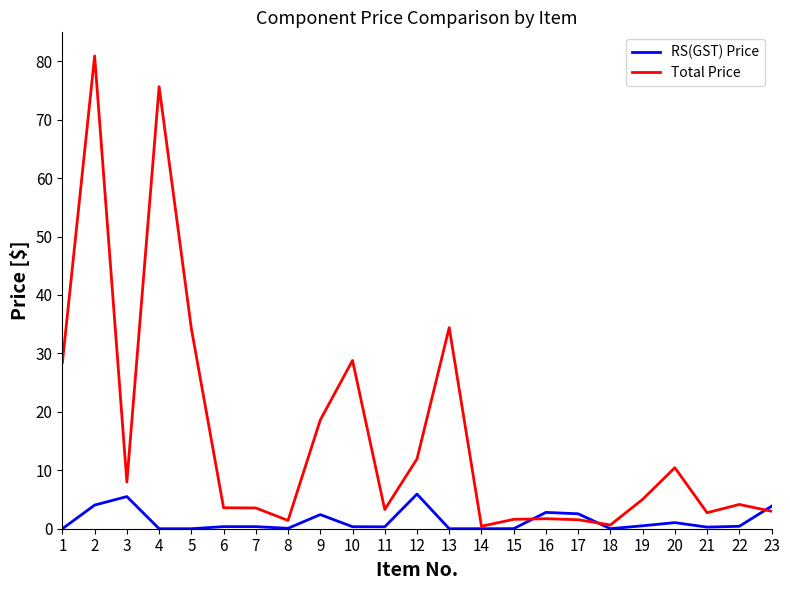

Which series ends up on top after the final intersection of RS(GST) Price and Total Price?

RS(GST) Price